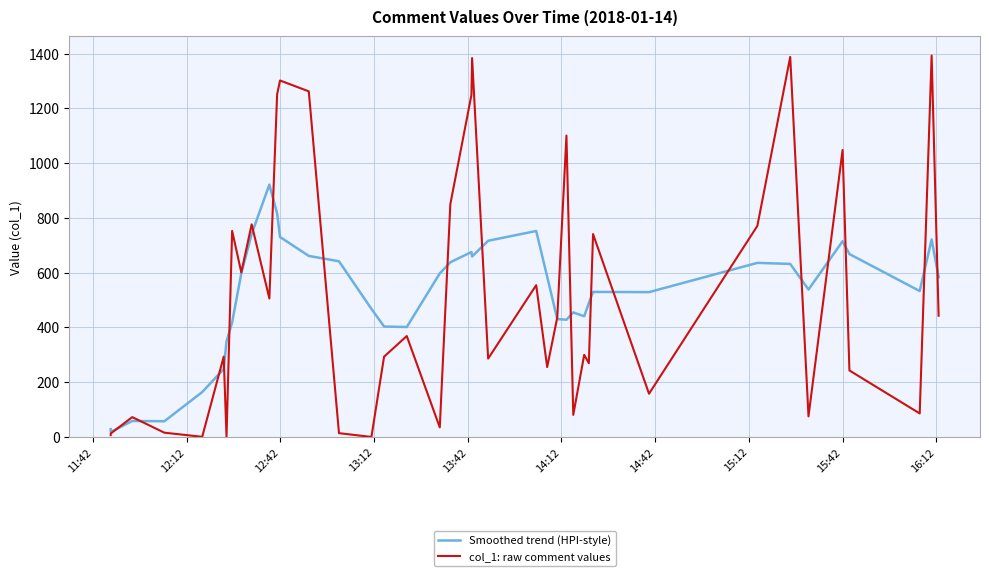

At how many categories does at least one series exceed 1154?

7